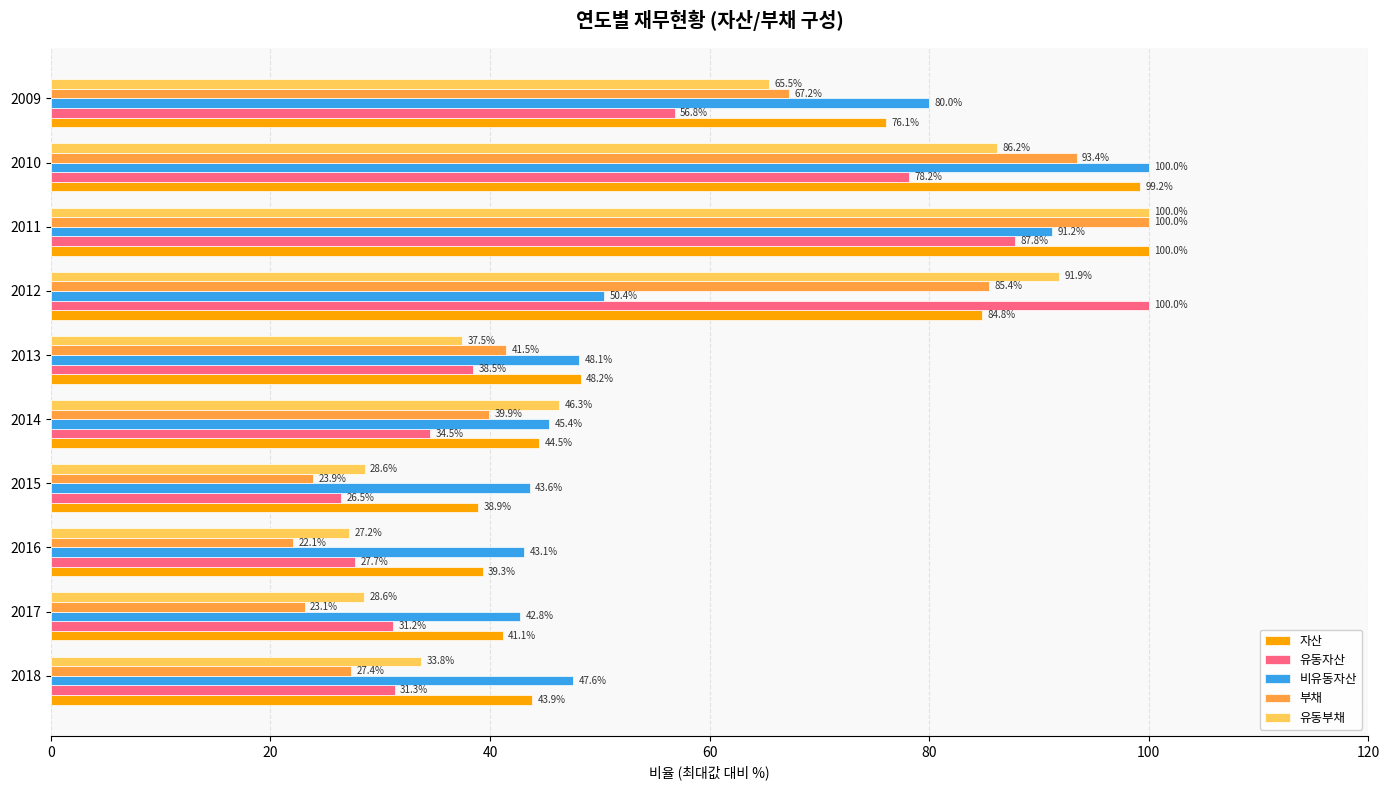

Is the value of 부채 at 2011 greater than the value of 유동부채 at 2015?

Yes